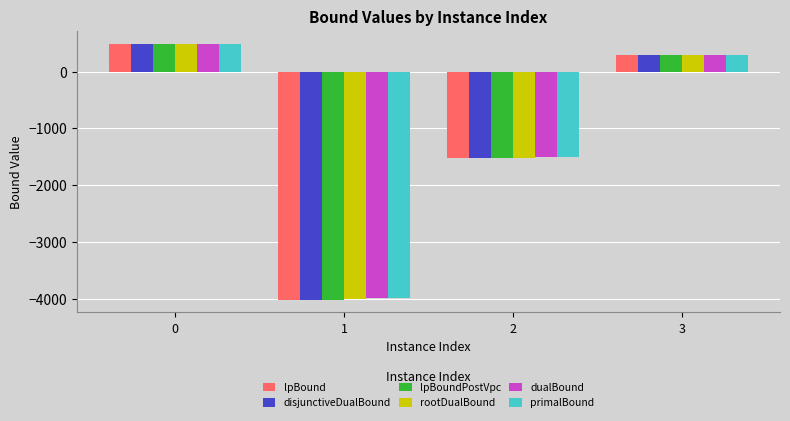

How many data points in lpBoundPostVpc are above 285?

2